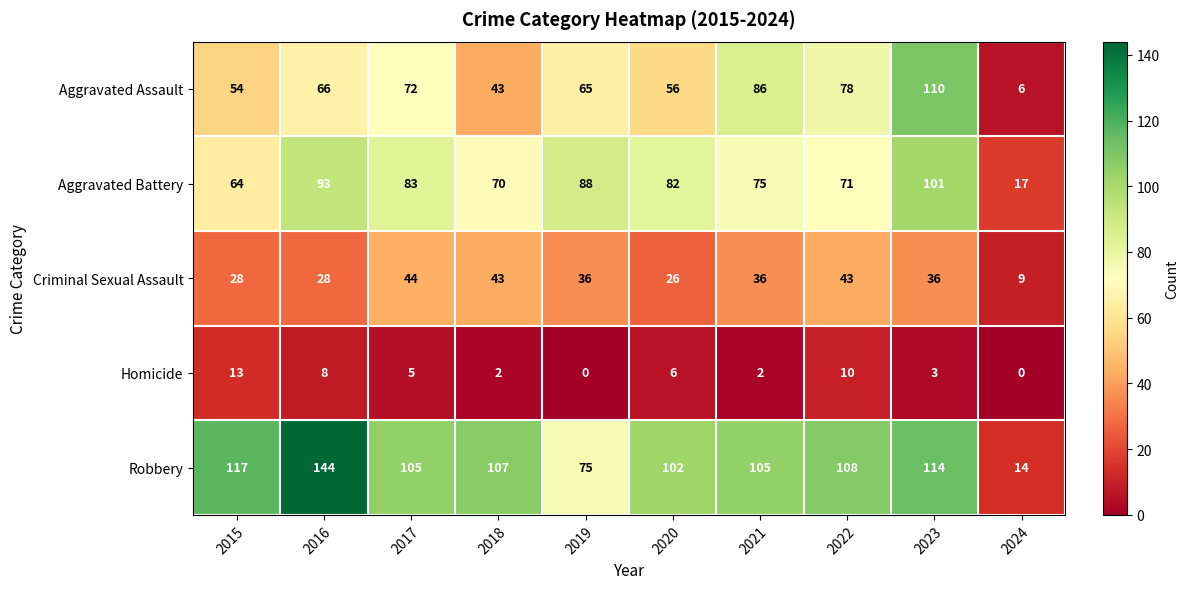

At which label does Aggravated Assault reach its peak?

2023